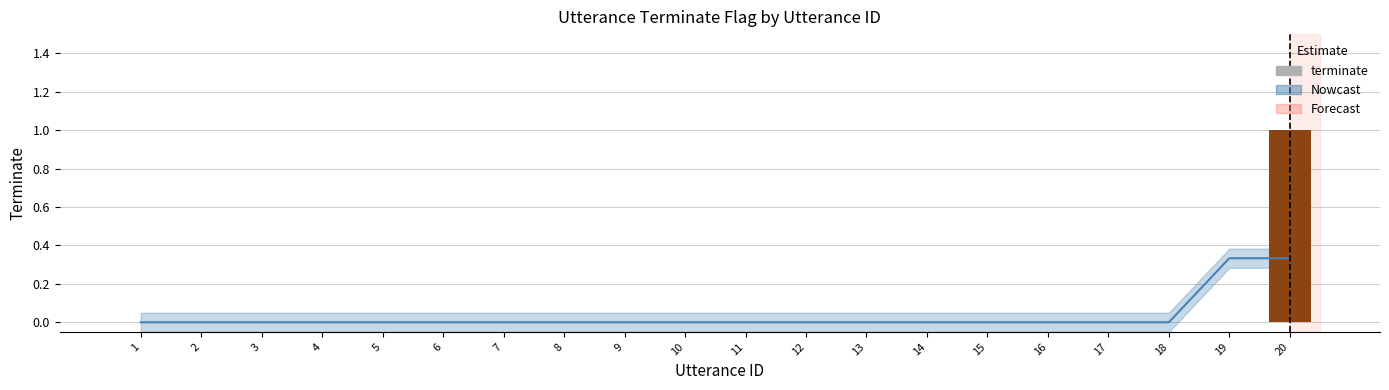

At which category does the chart reach its peak across all series?

20